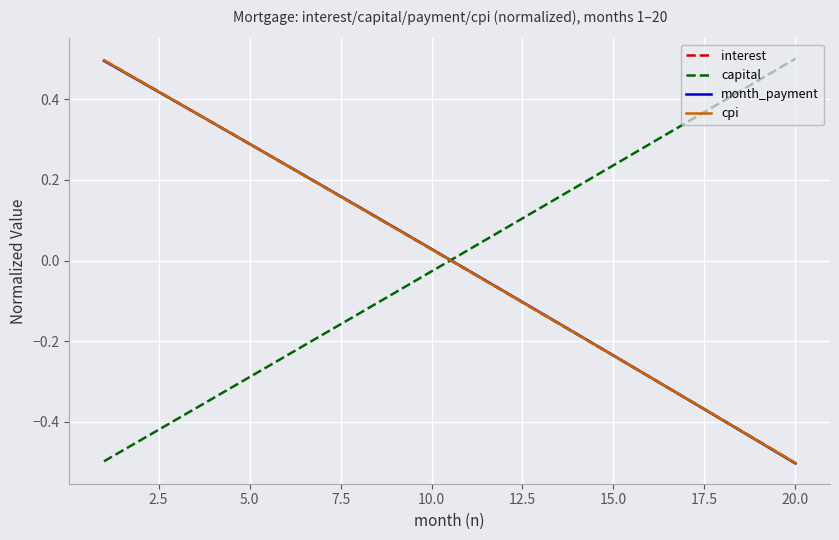

What is the difference between the maximum and minimum values in the capital series?

1.0